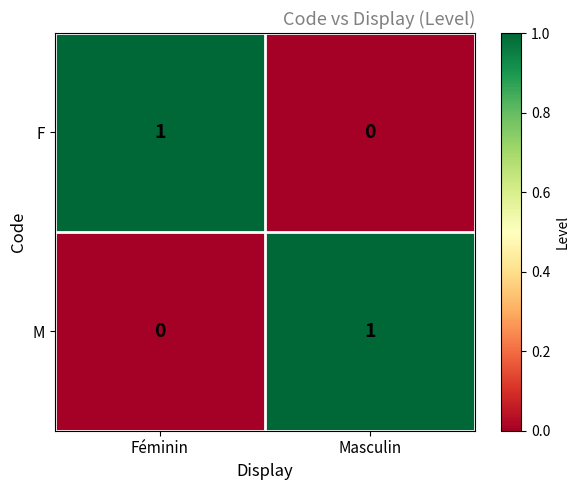

Where is M nearest to the value 0?

Féminin